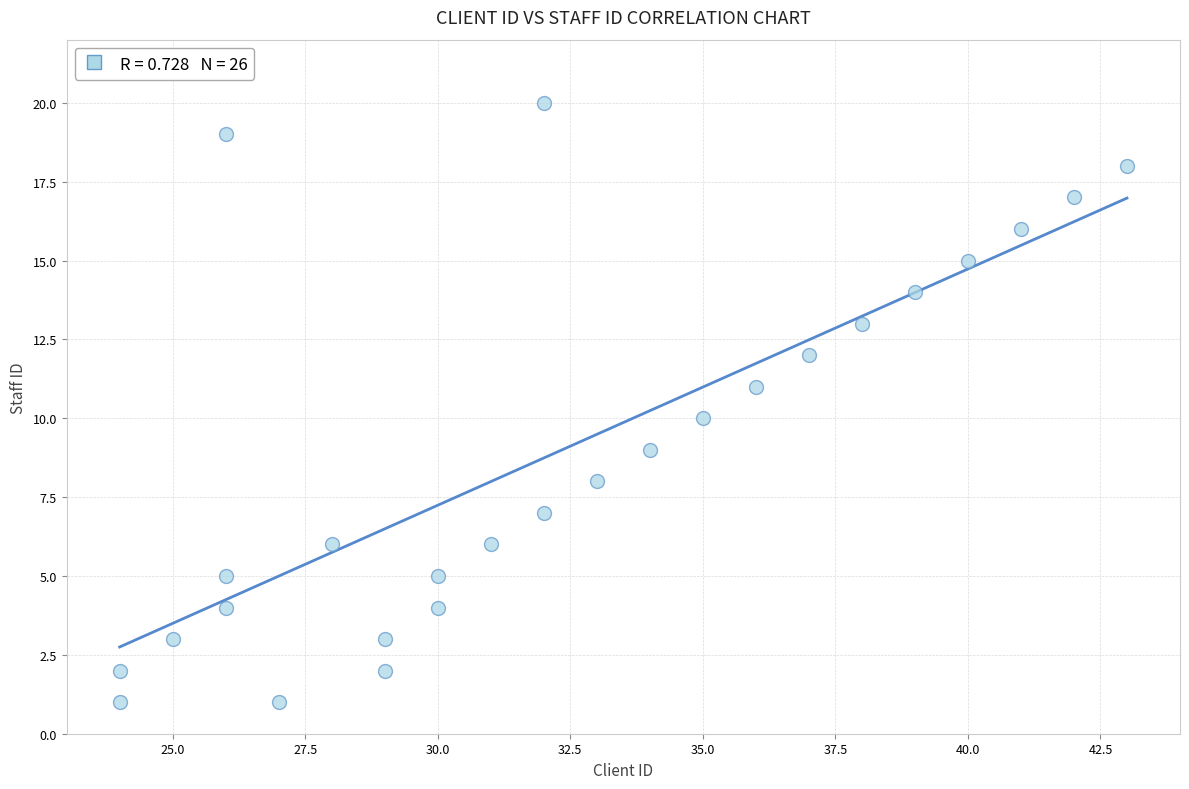

What is the range of Y values (max minus min)?

19